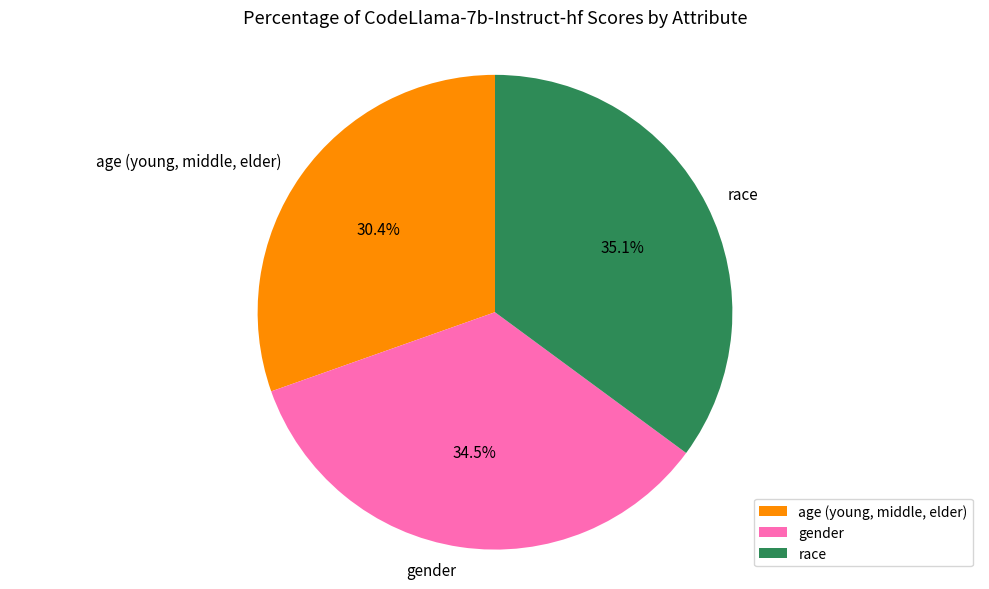

Is it true that race is 42% of the pie?

False